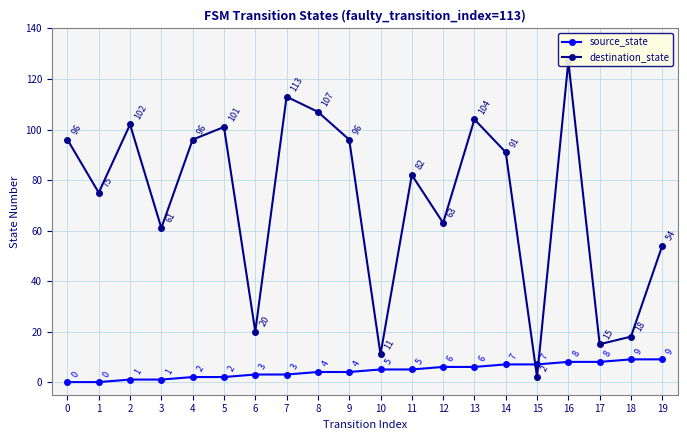

List the series in order of their overall mean, highest first.

destination_state, source_state